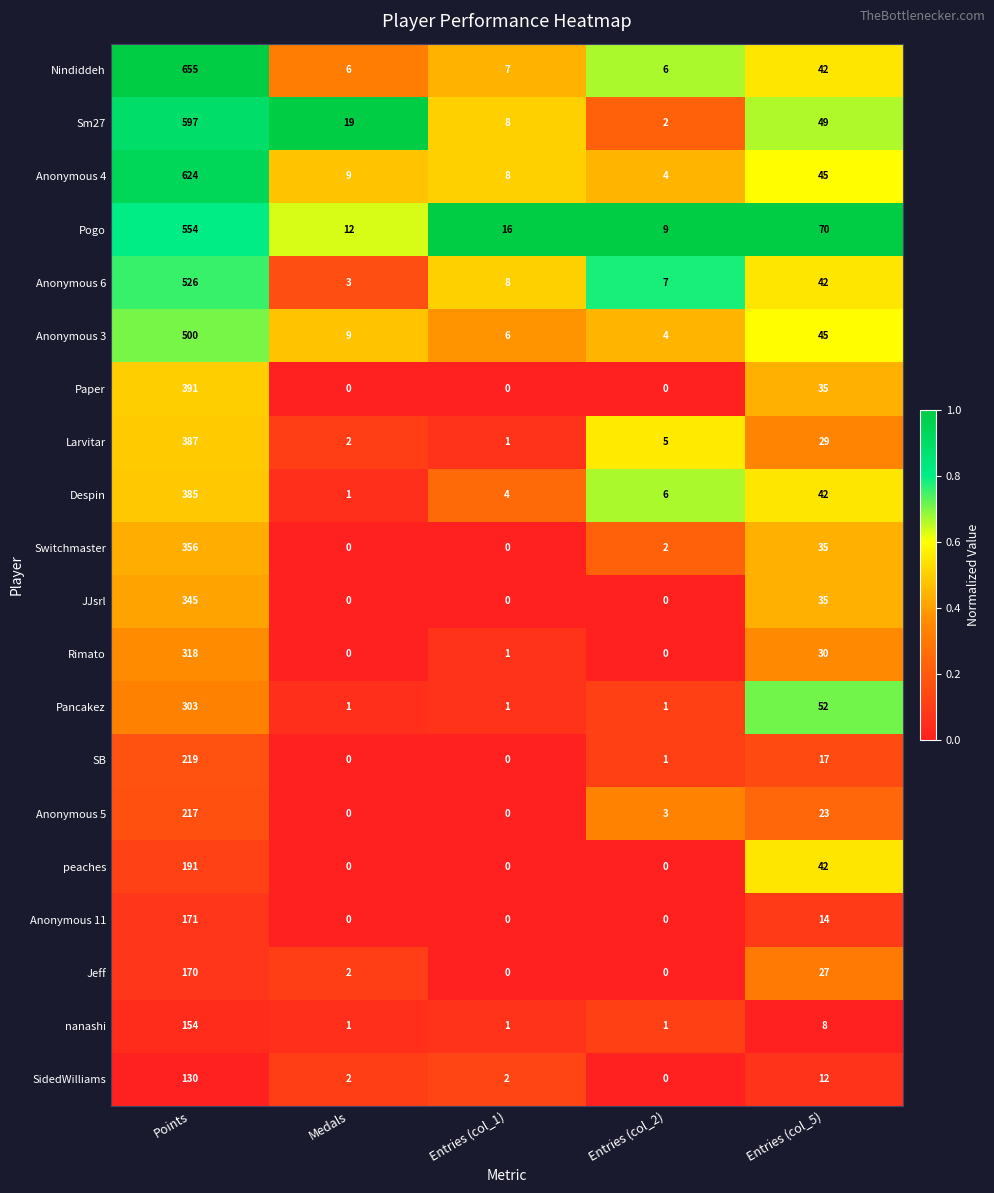

Rank the series by their maximum value, from highest to lowest.

Nindiddeh, Anonymous 4, Sm27, Pogo, Anonymous 6, Anonymous 3, Paper, Larvitar, Despin, Switchmaster, JJsrl, Rimato, Pancakez, SB, Anonymous 5, peaches, Anonymous 11, Jeff, nanashi, SidedWilliams